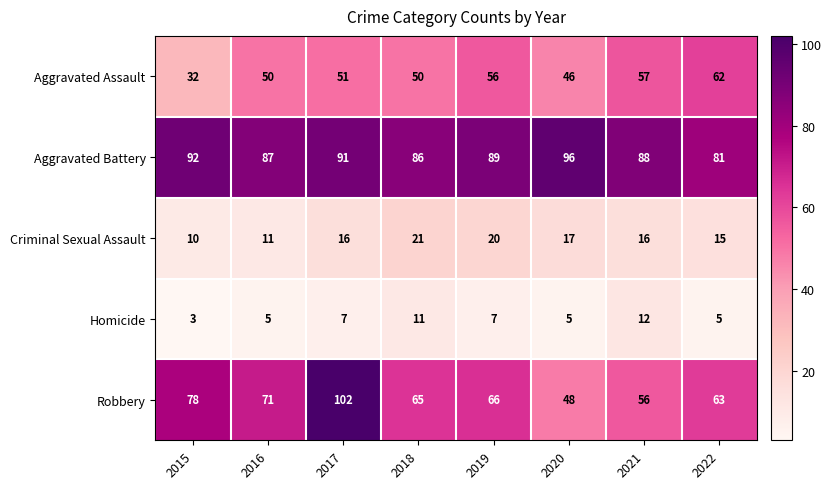

At how many categories does at least one series exceed 55?

8